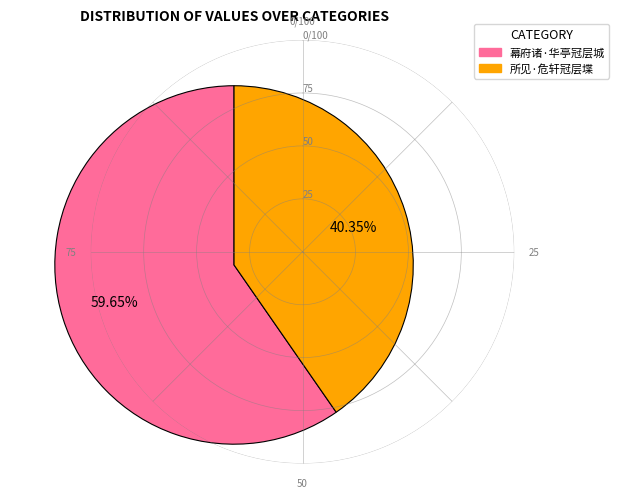

What percentage is NOT represented by 幕府诸·华亭冠层城?

40.3%